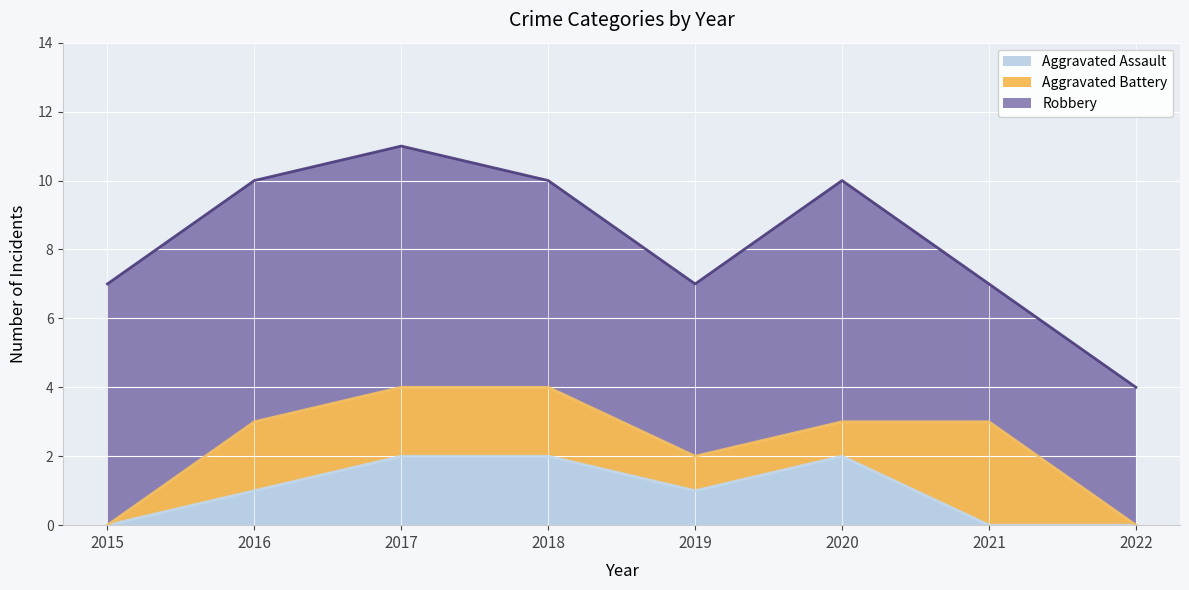

What is the difference between the highest and lowest values at 2020?

6